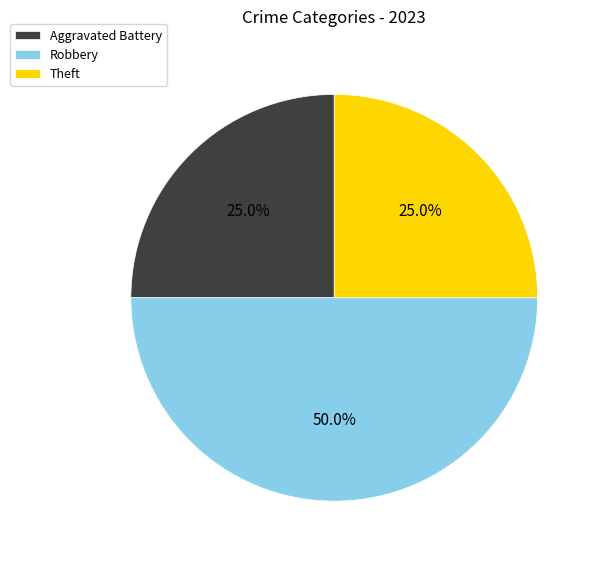

Does Theft account for over 50% of the chart?

No